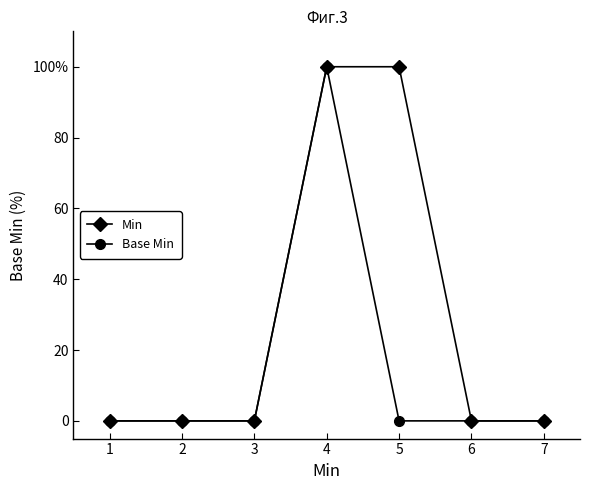

What is the greatest value displayed?

100